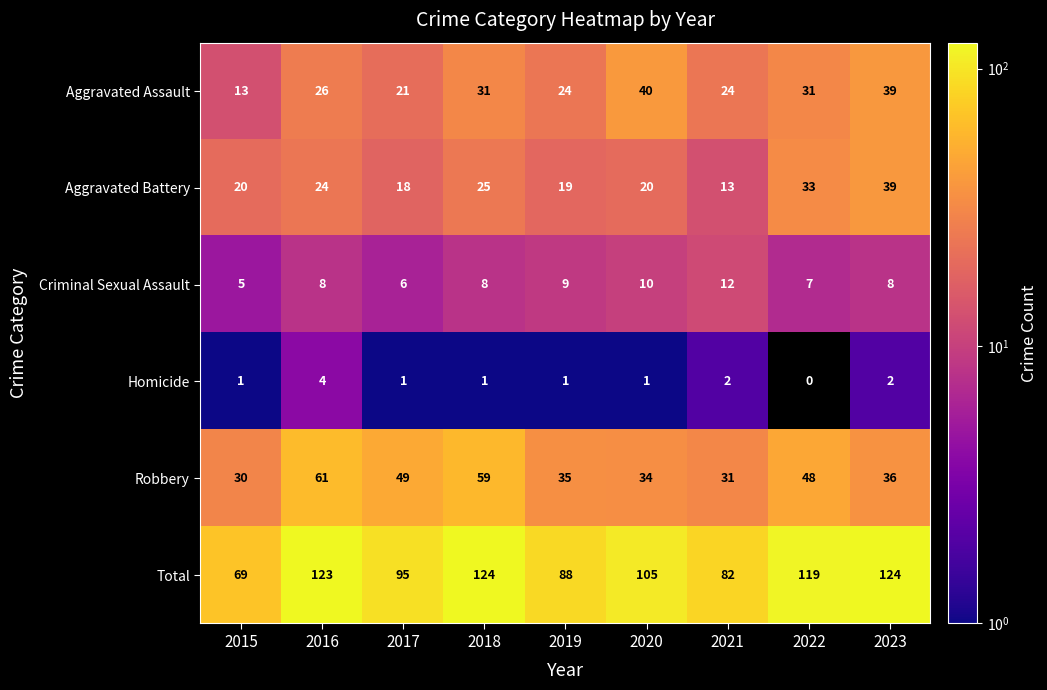

What is the difference between the second highest and minimum values in the Total series?

55